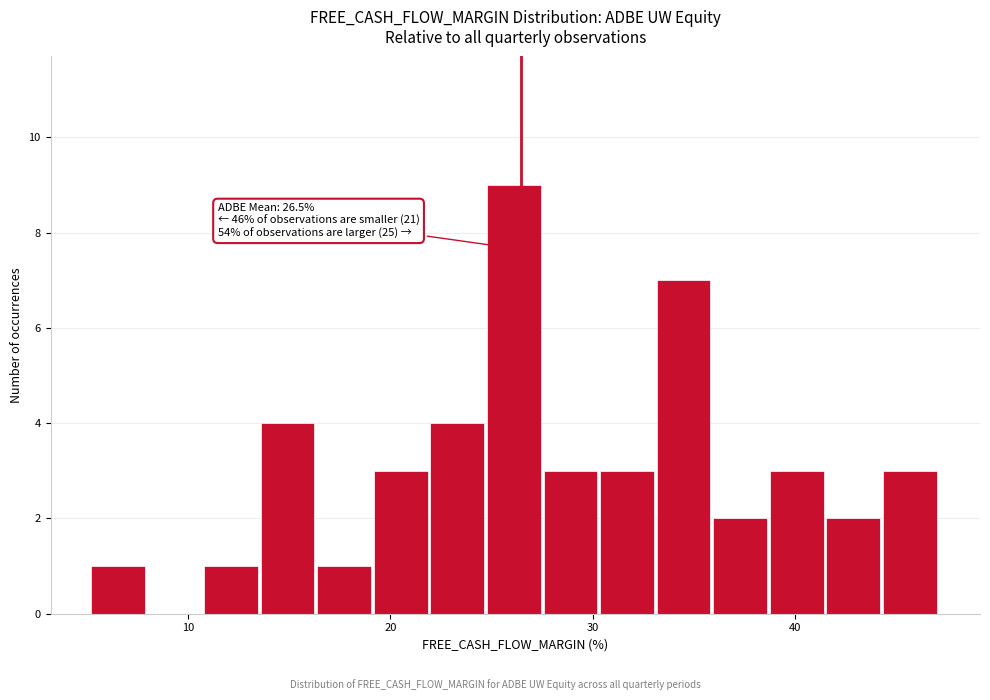

Around what value on the x-axis is the tallest bar? Give the approximate position of its centre, as read against the axis.

26